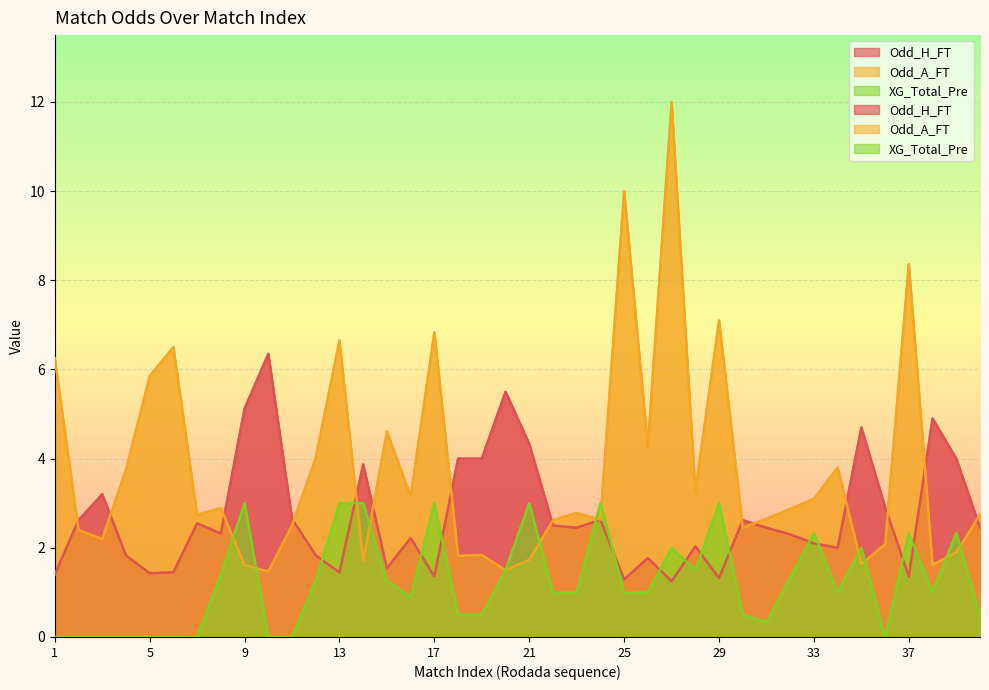

True or false: Odd_A_FT and Odd_H_FT cross at least once.

True